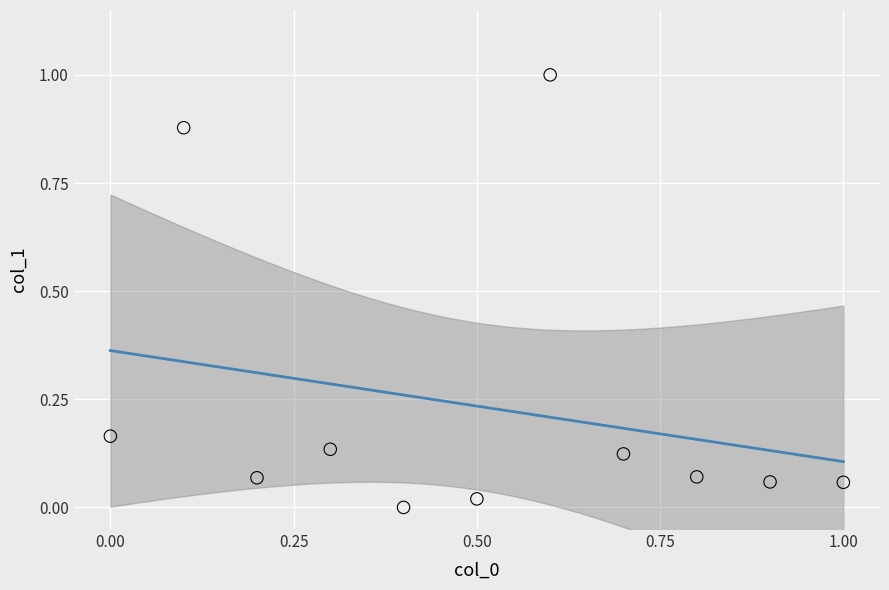

What is the average X value?

0.5